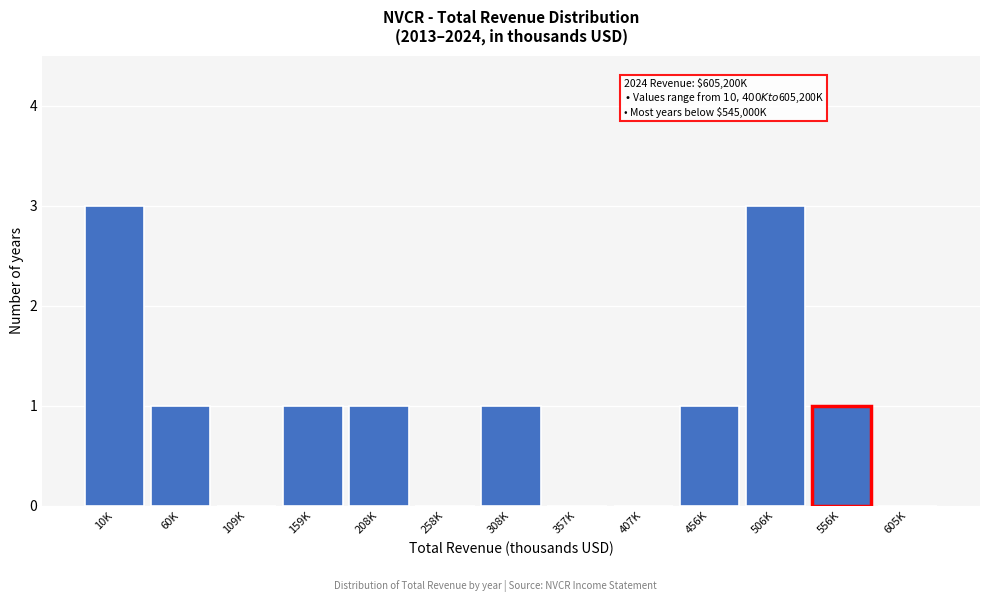

Reading left to right, what are all the values shown in this chart?

10K=3	60K=1	109K=0	159K=1	208K=1	258K=0	308K=1	357K=0	407K=0	456K=1	506K=3	556K=1	605K=0